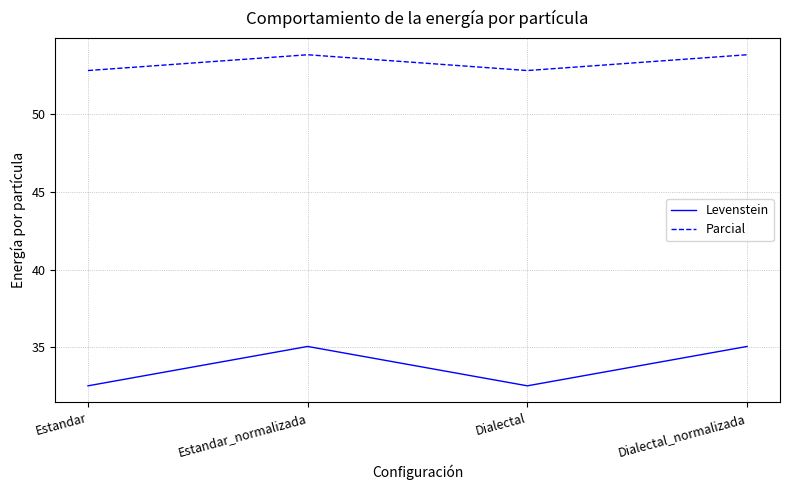

Is the value of Levenstein at Estandar greater than the value of Parcial at Estandar?

No